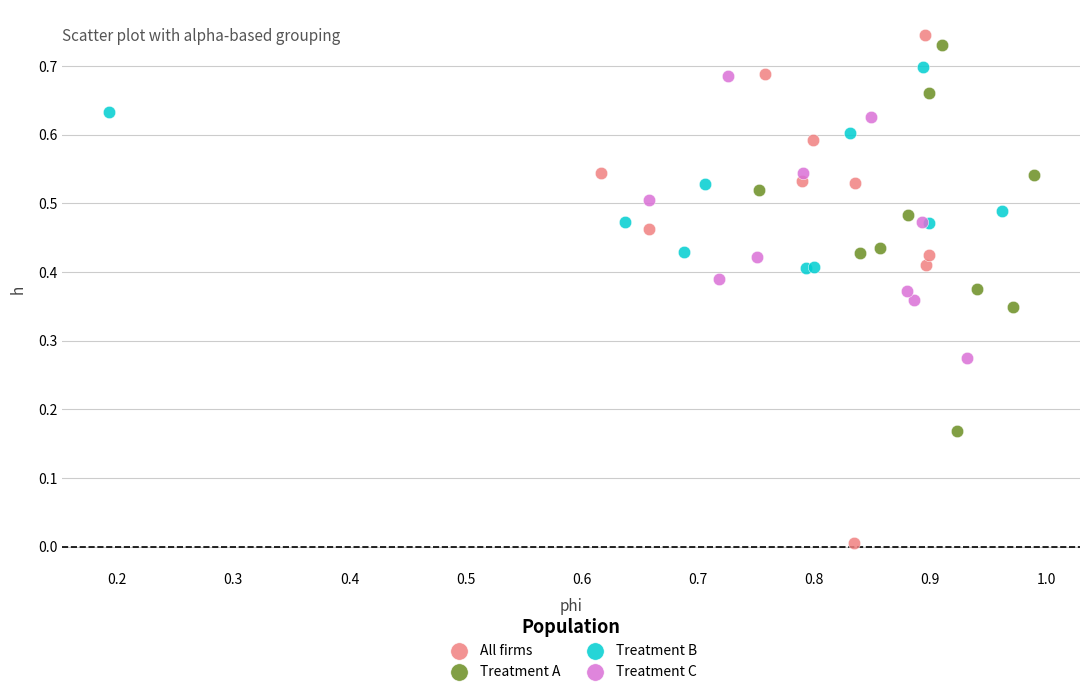

Which series contains the lowest Y value?

All firms